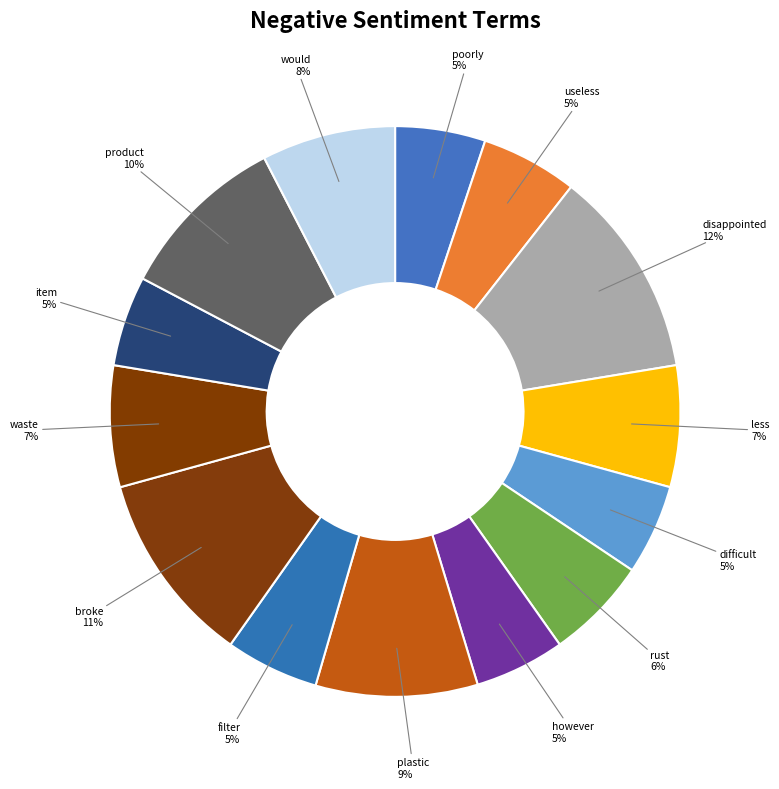

Rank the categories by value from highest to lowest.

disappointed, broke, product, plastic, would, less, waste, rust, useless, filter, poorly, difficult, however, item